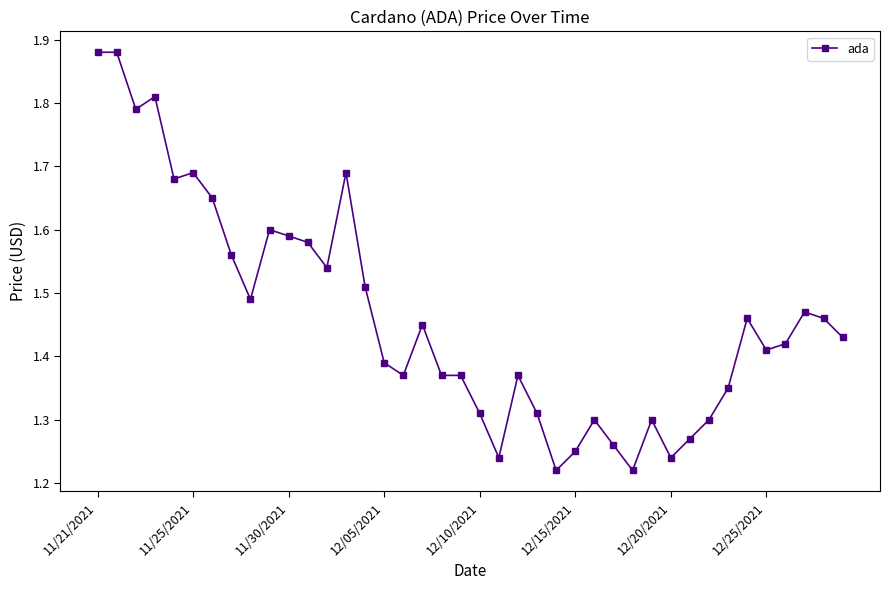

How many lines are shown in the chart?

1